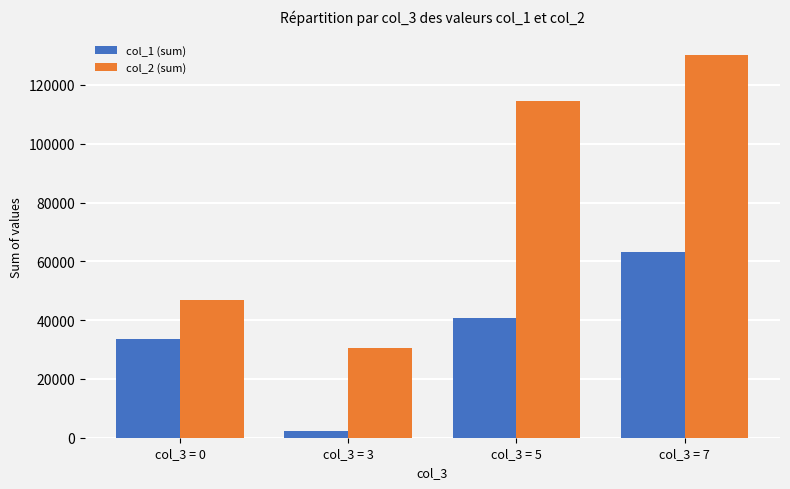

What is the average value of the col_1 (sum) series?

34942